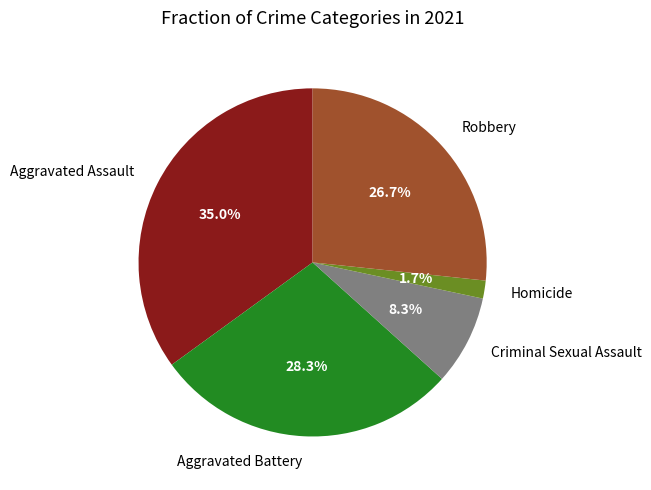

What percentage is the Aggravated Battery slice, to the nearest percent?

28%